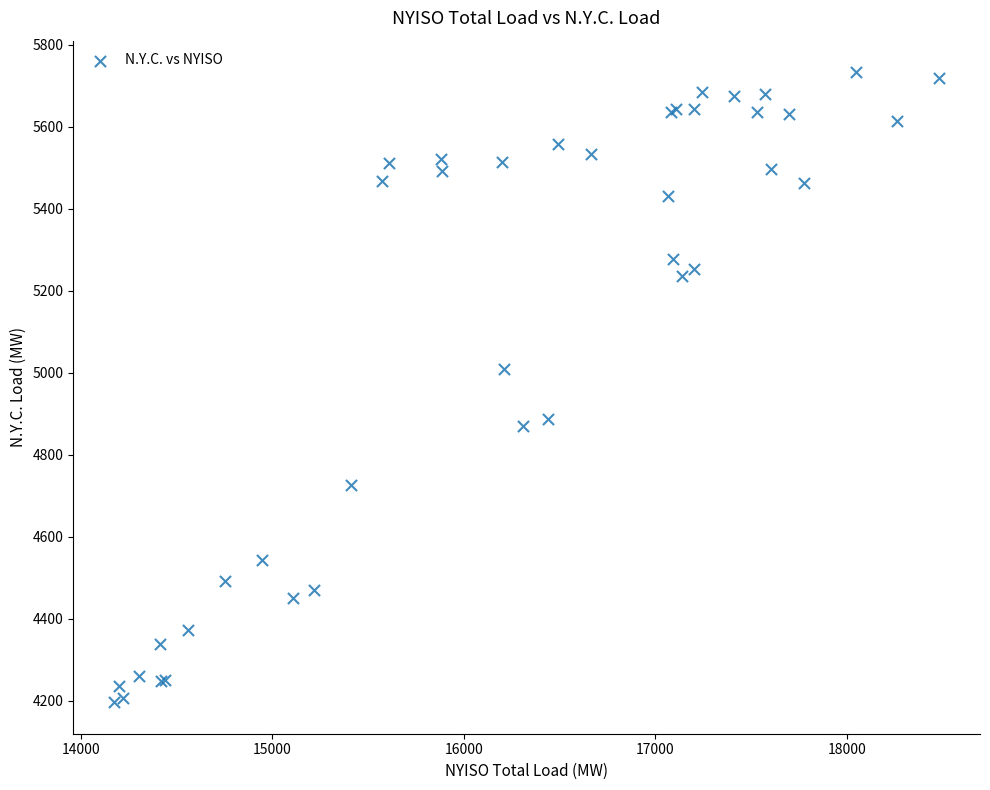

What Y value in the scatter plot is closest to 4964?

5008